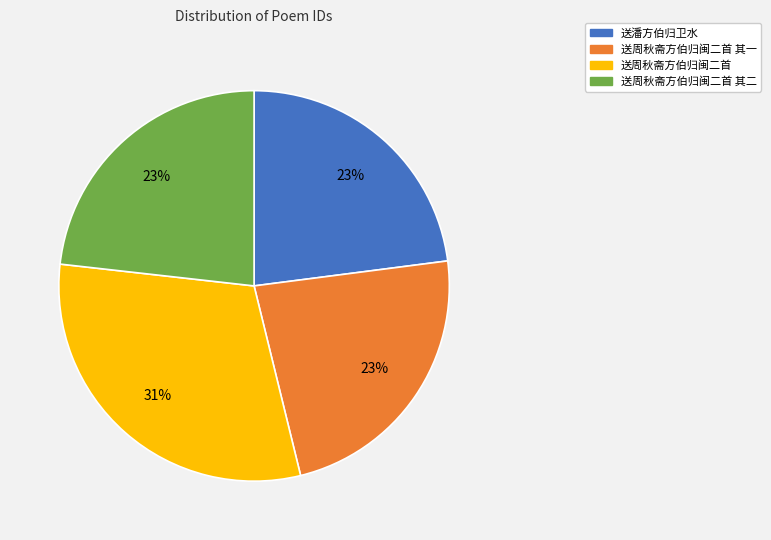

Does any single category account for the majority?

No